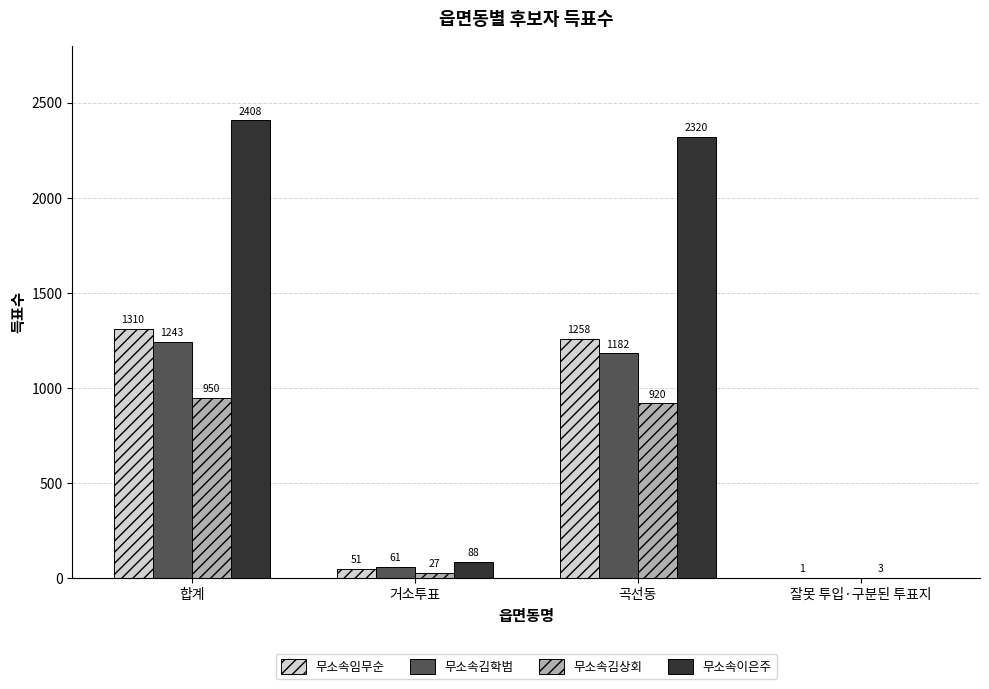

What is the spread (max minus min) of values at 잘못 투입·구분된 투표지?

3